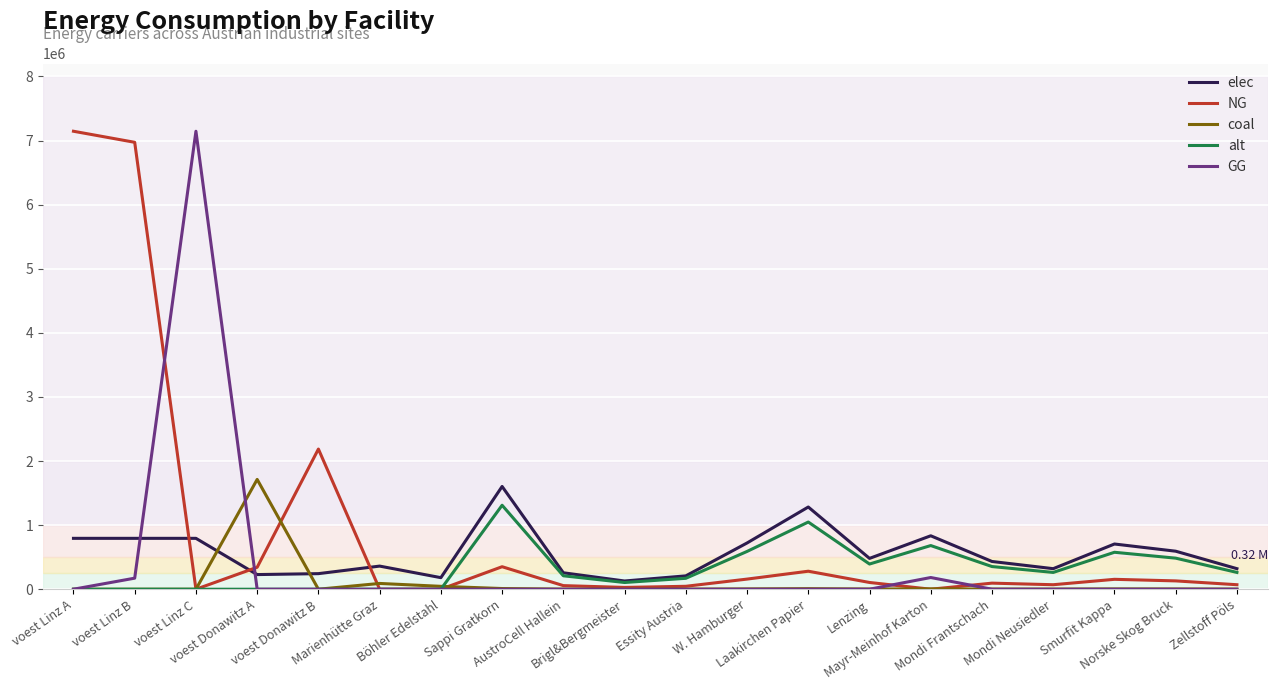

Which series has the largest total across all categories?

NG